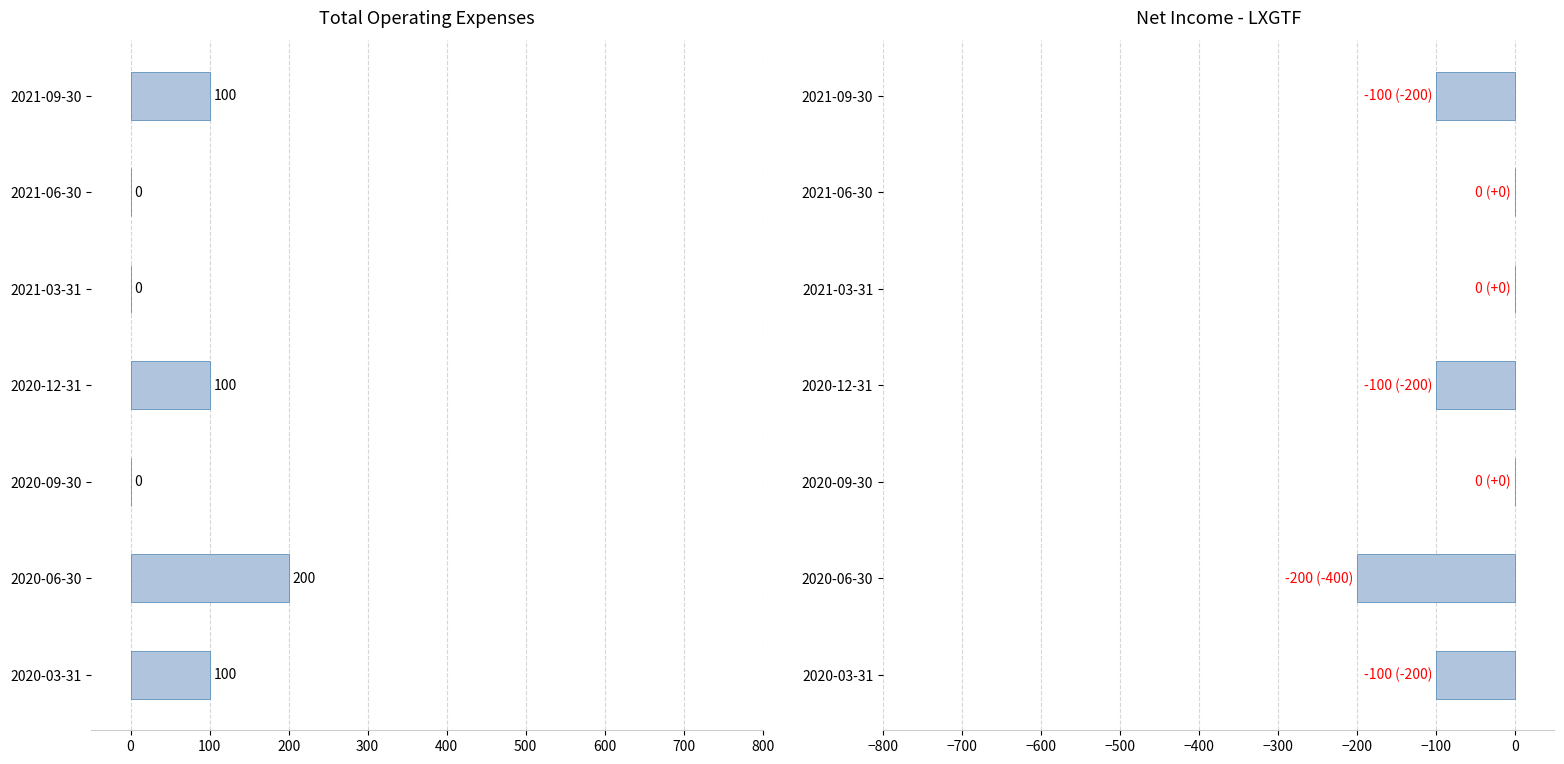

Read the Net Income value at 2021-09-30.

-100